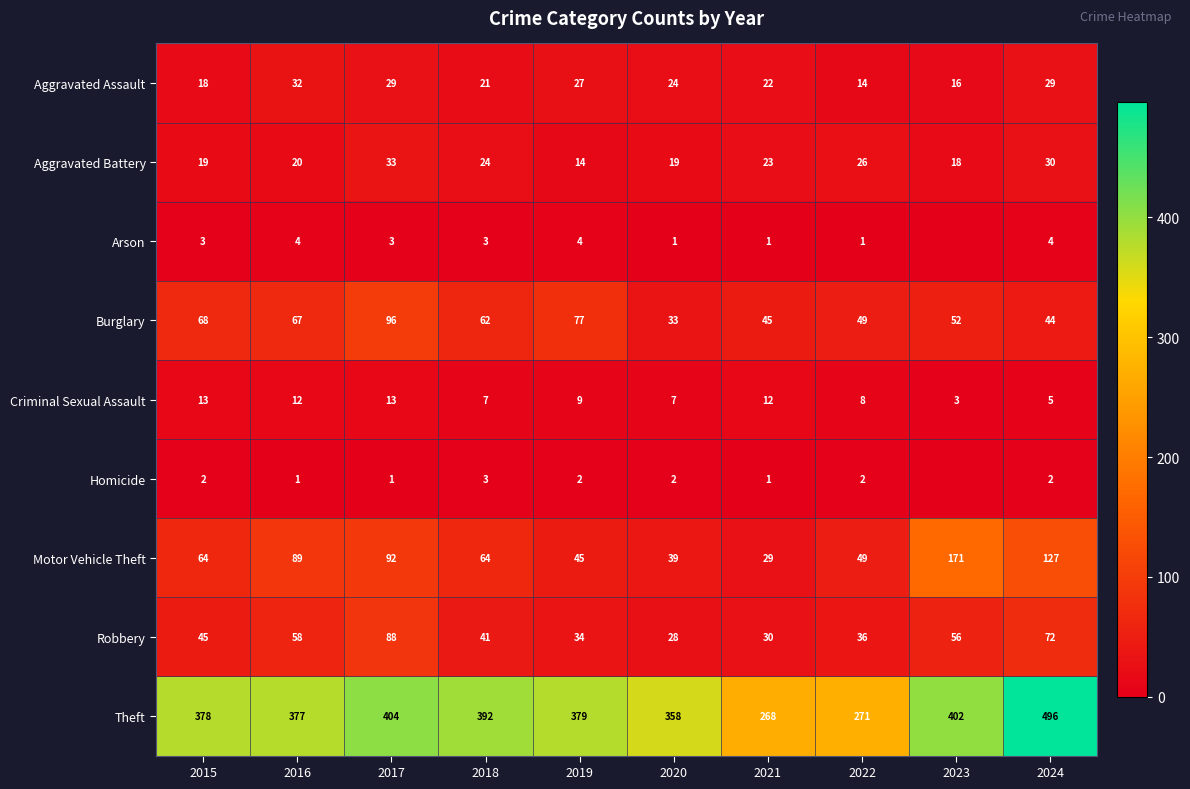

What is the difference between the highest and lowest values at 2024?

494